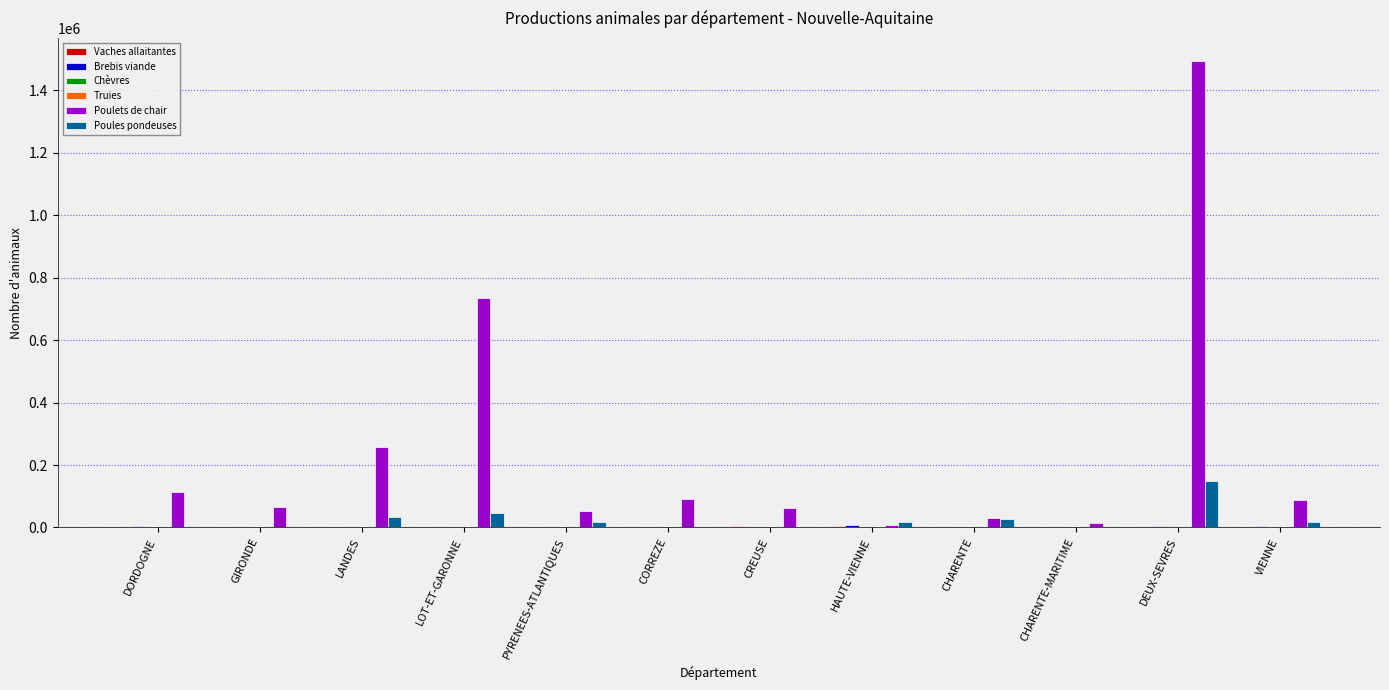

How many groups of bars are there?

12